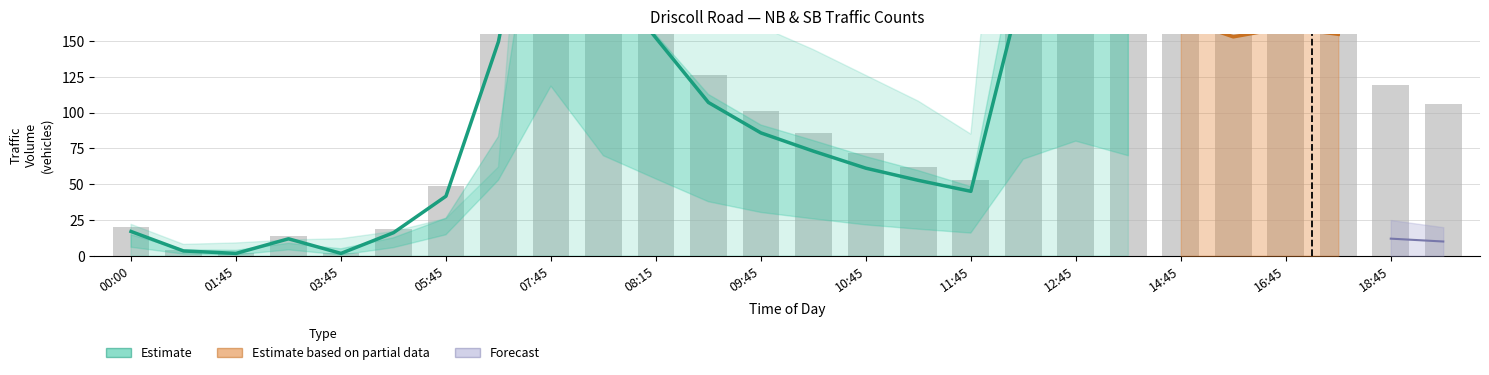

Is the value of NB at 10:00 greater than the value of Combined at 06:45?

No